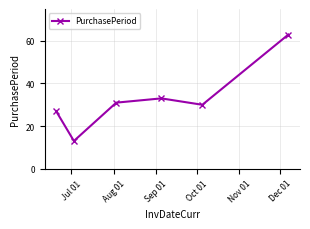

What is the minimum value shown in the chart?

13